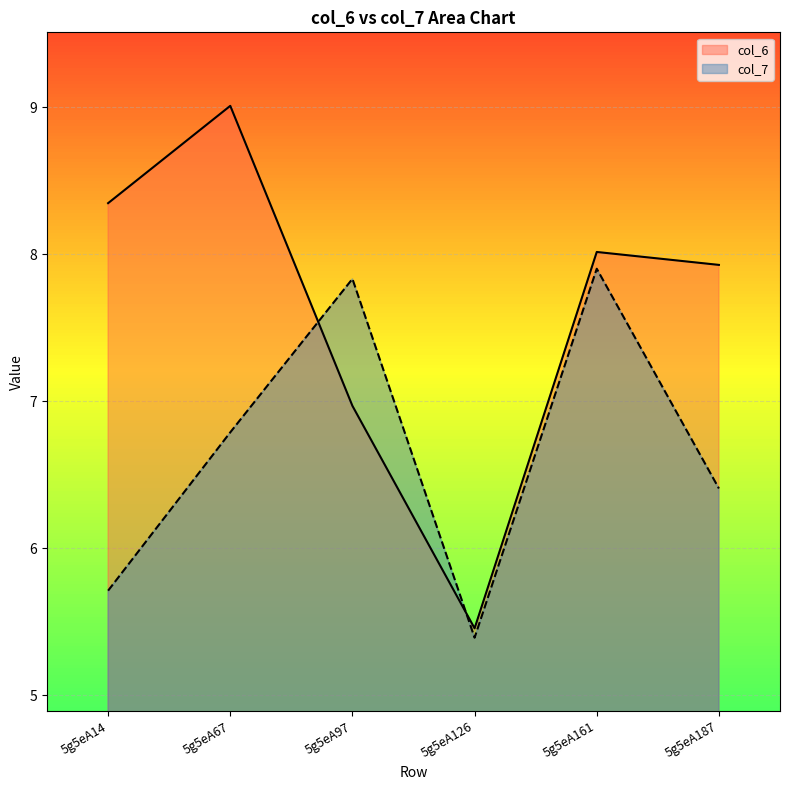

Reading right to left, transcribe all the data shown in this chart.

col_6: 7.9	8.0	5.5	7.0	9.0	8.3
col_7: 6.4	7.9	5.4	7.8	6.8	5.7